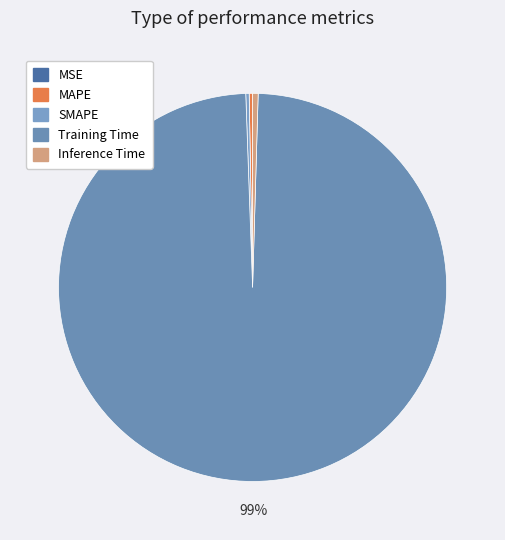

Does Training Time account for over 50% of the chart?

Yes